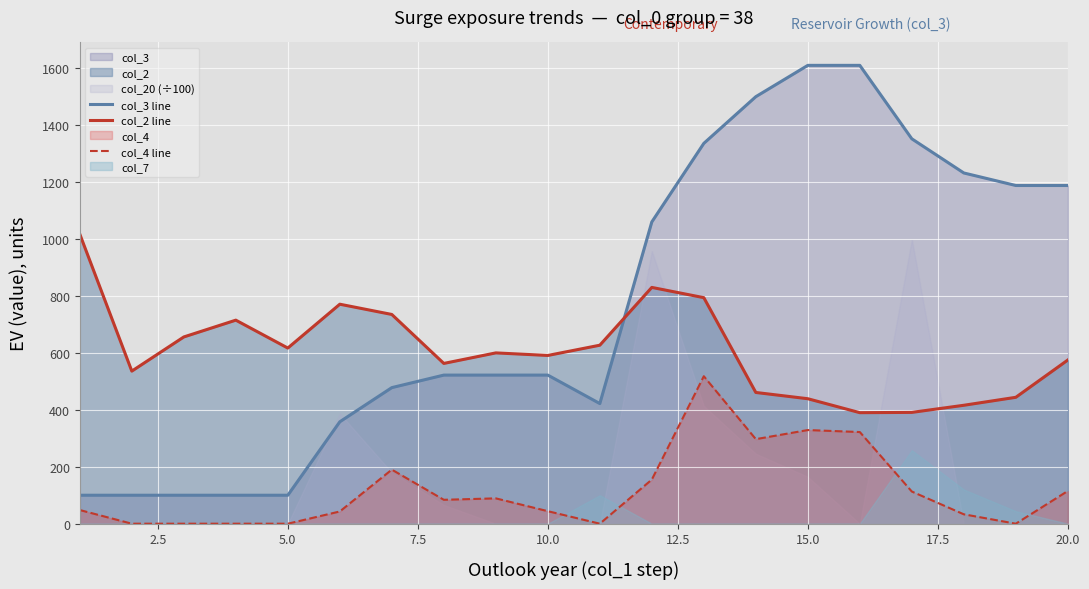

At how many categories does at least one series exceed 545?

19